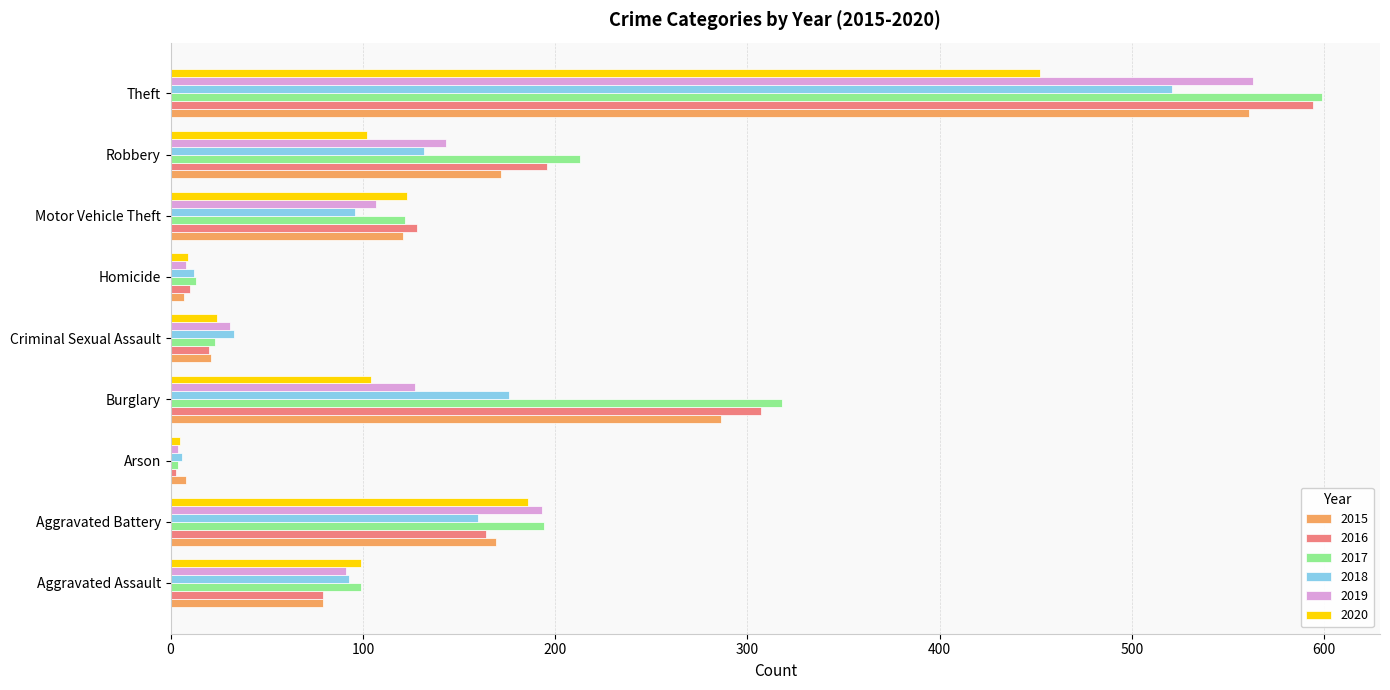

What is the difference between the 2019 values at Theft and Homicide?

555